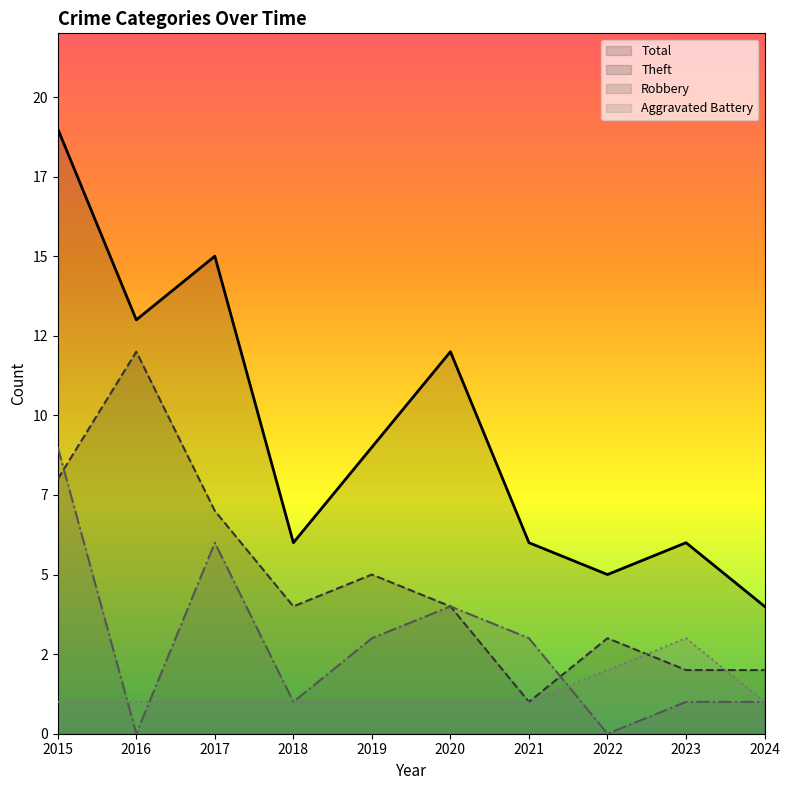

Does the chart display data point markers on the line(s)?

No